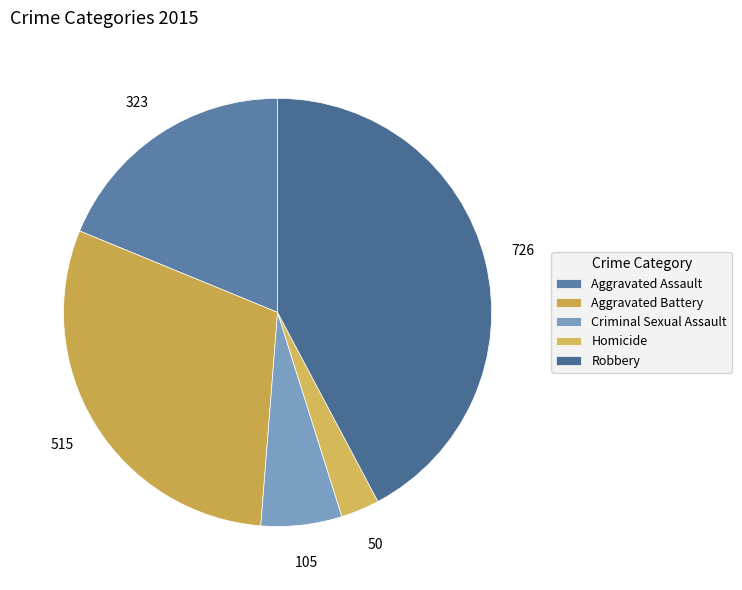

Which category has the smallest portion of the pie?

Homicide